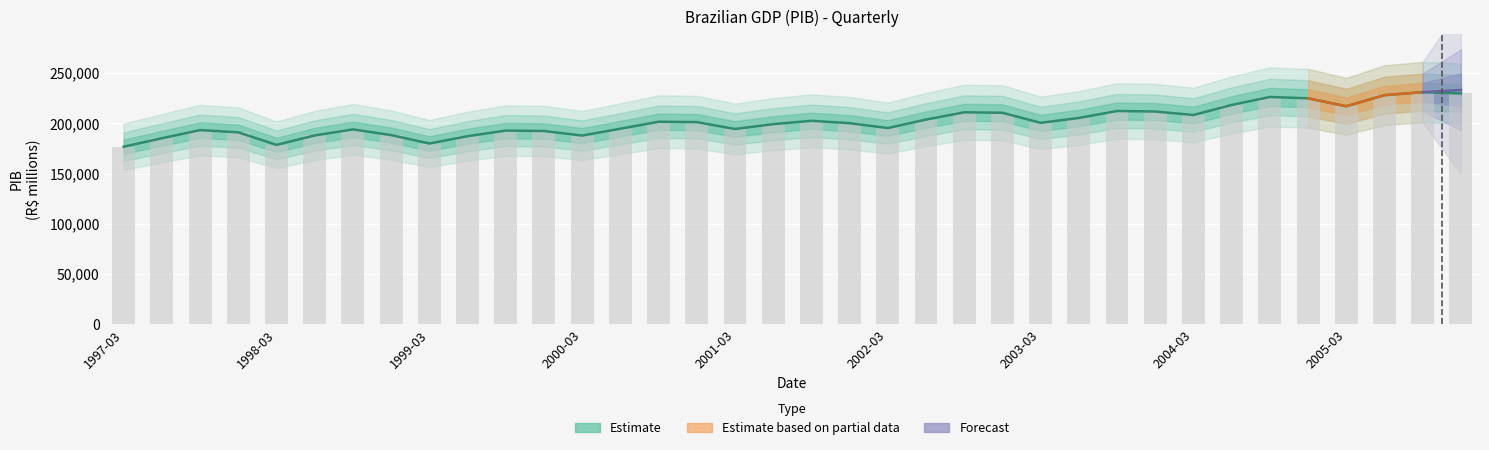

Reading right to left, transcribe all the data shown in this chart.

229680.2	230940.5	228007.2	216947.1	224844.8	226157.4	218240.9	208233.9	211699.6	212237.1	205290.7	200459.9	210460.6	210916.4	203699.3	195252.5	200109.7	202464.1	199123.0	194325.7	201179.5	201534.7	194596.6	187799.5	192336.8	192737.0	187151.0	179883.4	188256.1	193932.1	187904.0	178513.0	190996.0	193244.9	185109.5	176732.2